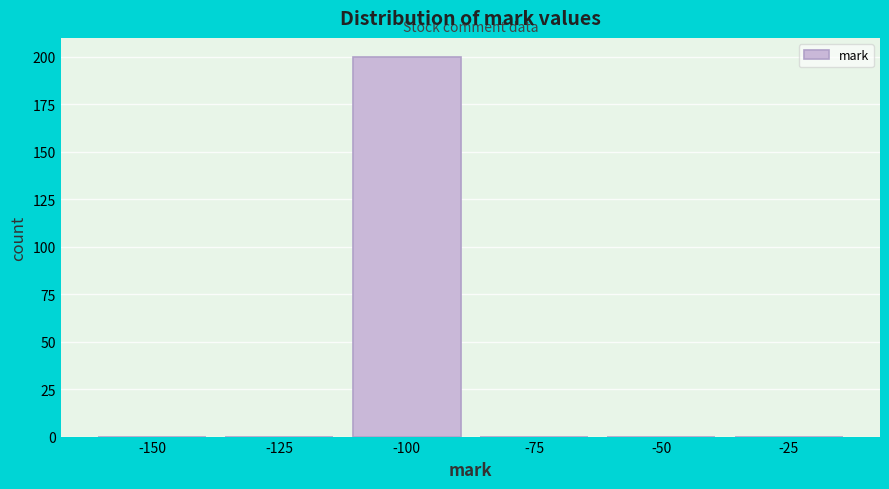

Reading left to right, list all the values displayed in this chart.

-150=0	-125=0	-100=200	-75=0	-50=0	-25=0